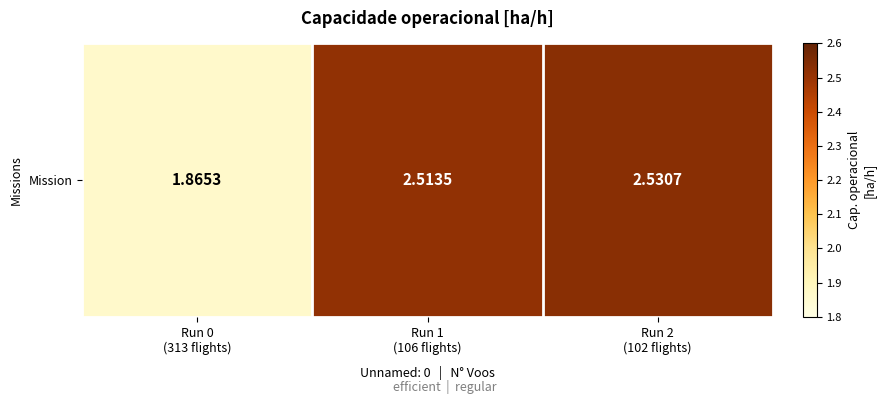

List the labels in order of value, smallest first.

Run 0
(313 flights), Run 1
(106 flights), Run 2
(102 flights)